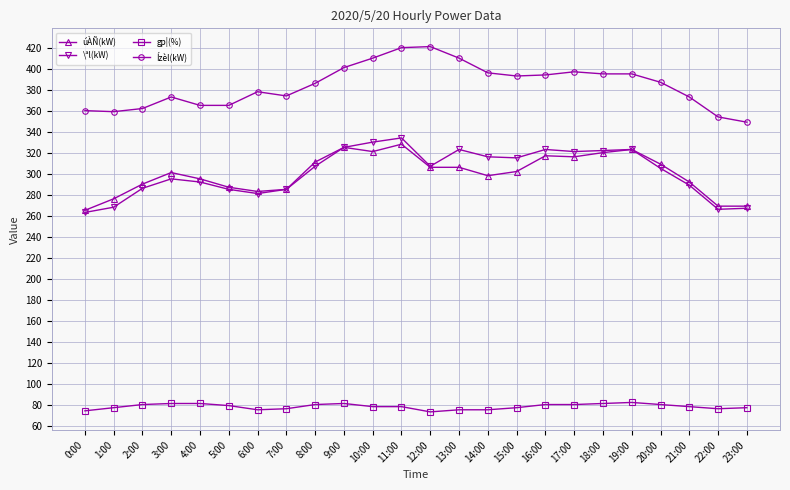

Is the value of gp¦(%) at 3:00 greater than the value of úÀÑ(kW) at 5:00?

No